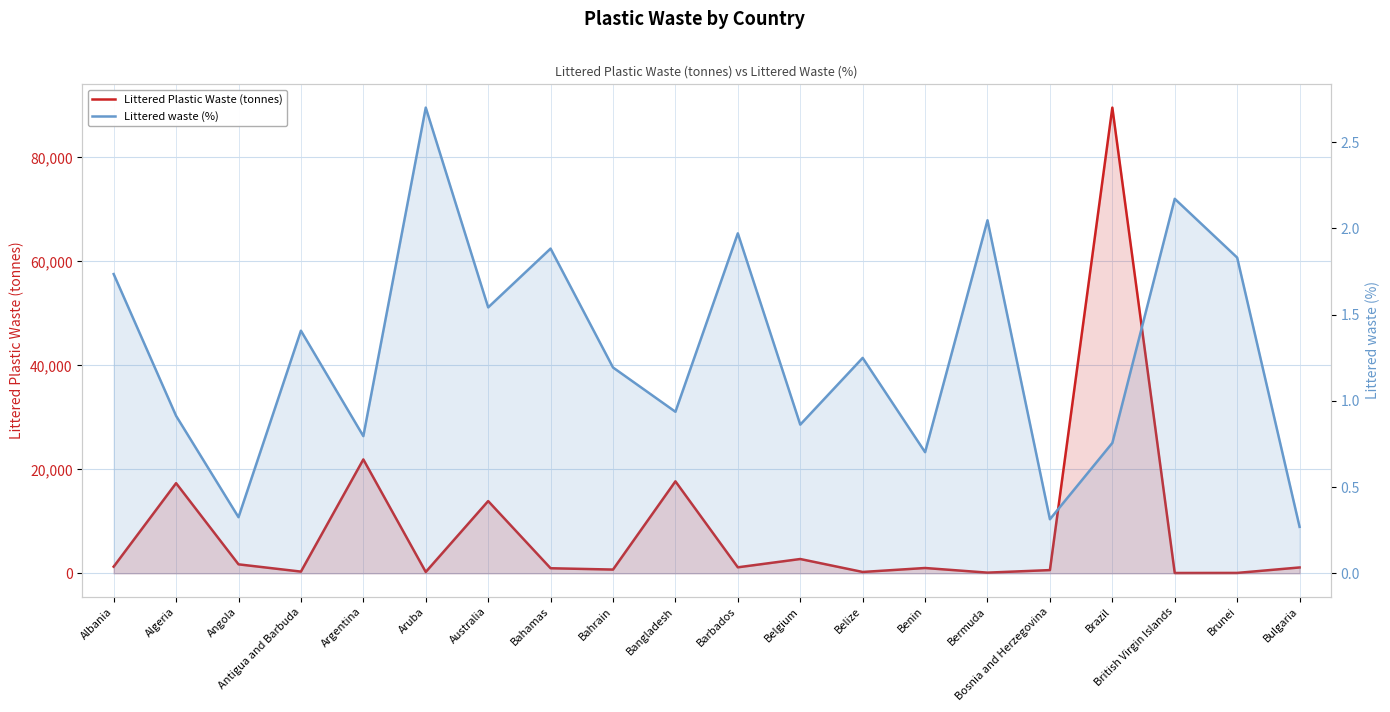

Reading right to left, transcribe all the data shown in this chart.

Littered Plastic Waste (tonnes): 1119.5	67.5	54.4	89582.3	612.8	122.6	1014.0	252.2	2743.0	1146.8	17686.8	713.6	967.2	13889.0	252.6	21901.5	320.8	1719.9	17331.7	1273.1
Littered waste (%): 0.3	1.8	2.2	0.8	0.3	2.0	0.7	1.2	0.9	2.0	0.9	1.2	1.9	1.5	2.7	0.8	1.4	0.3	0.9	1.7